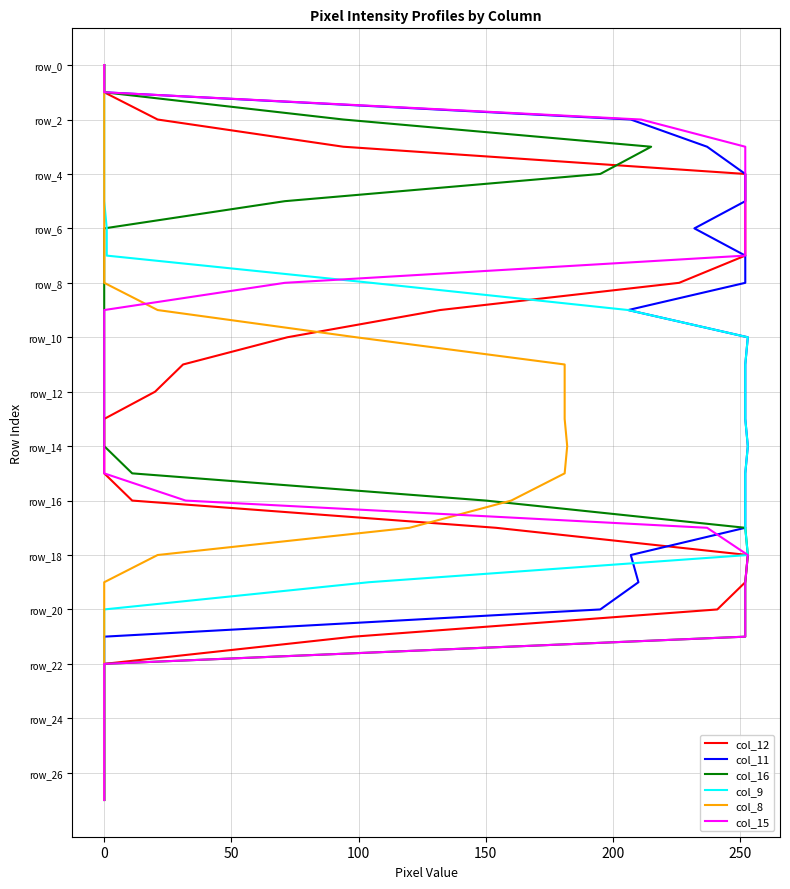

Is this an area chart (filled region under the line)?

No